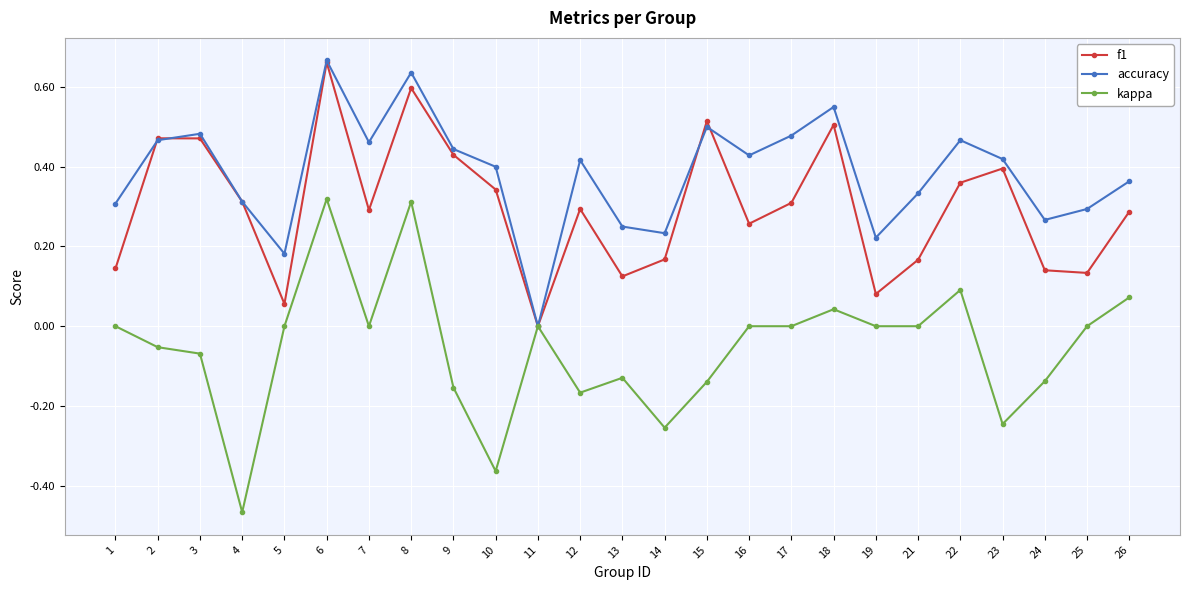

Which series has the widest spread of values?

kappa